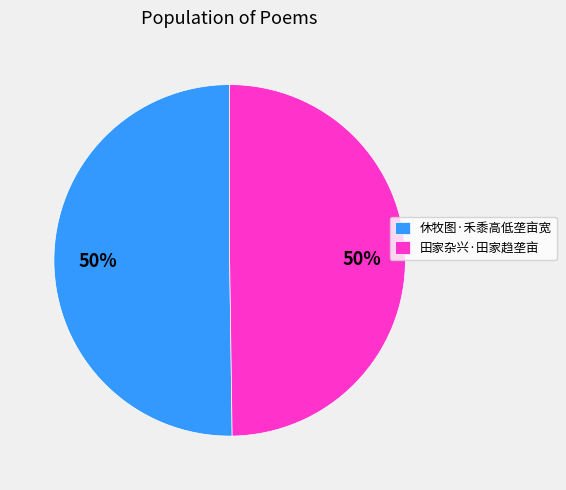

Approximately how many times larger is the value at 田家杂兴·田家趋垄亩 compared to 休牧图·禾黍高低垄亩宽?

1.0